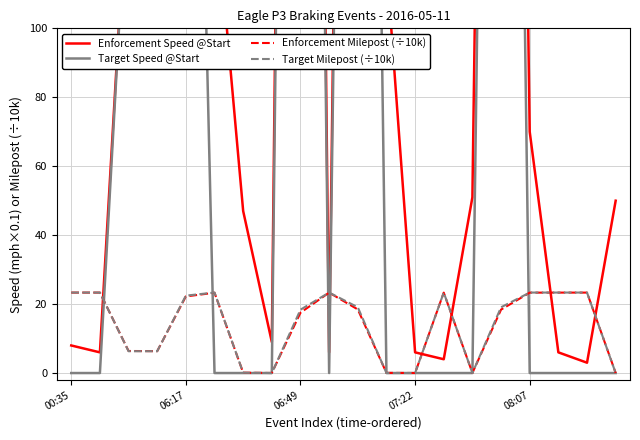

What is the label of the 3rd point from the right?

17